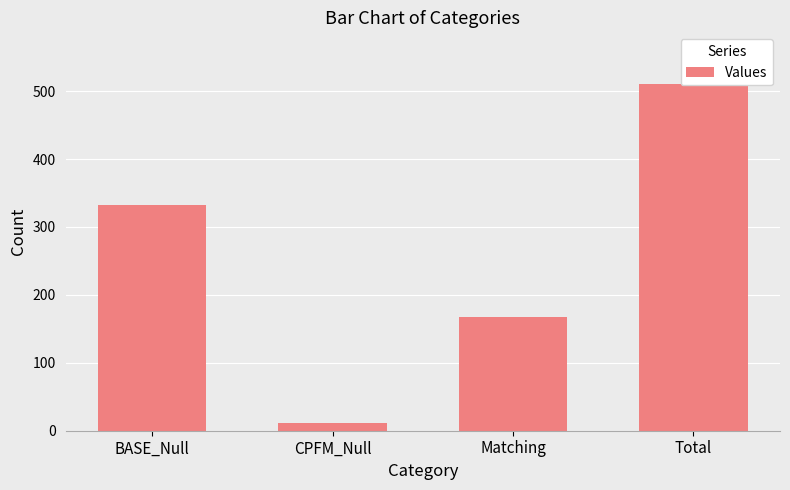

What is the label of the 4th bar from the right?

BASE_Null